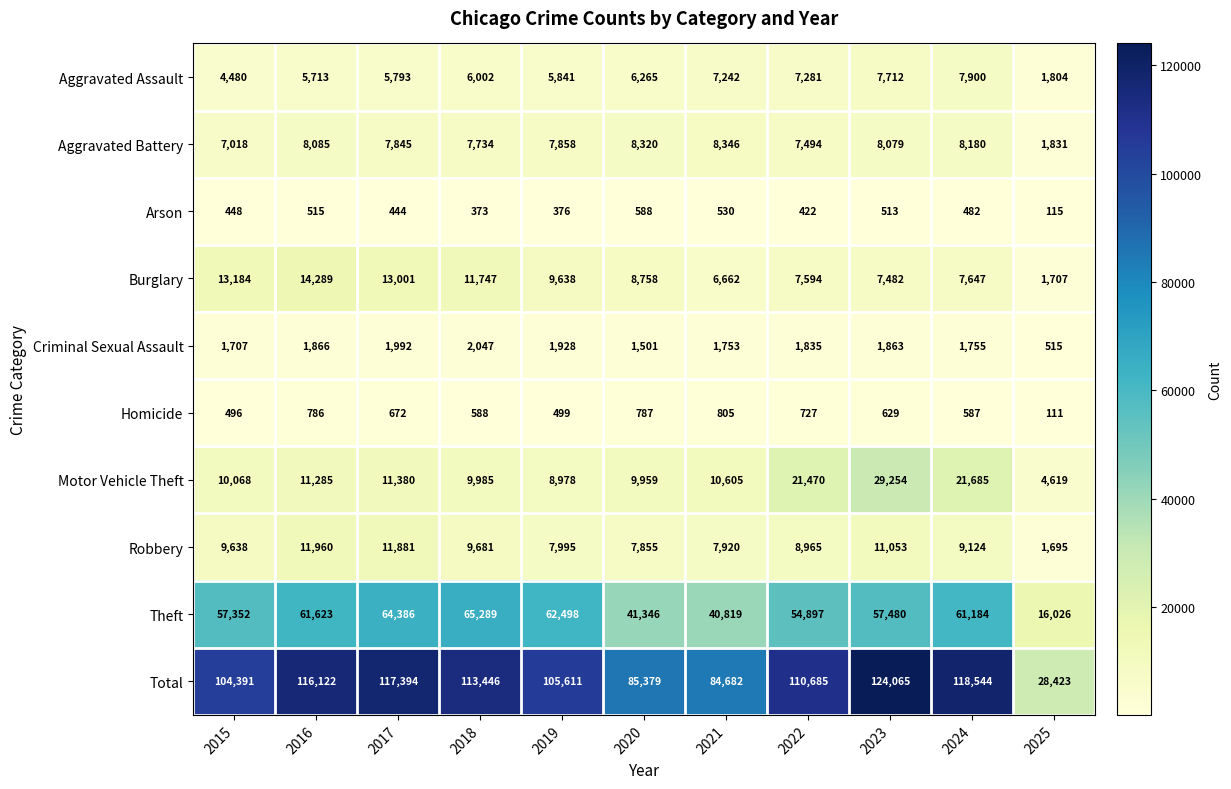

Read the Robbery value at 2024.

9124